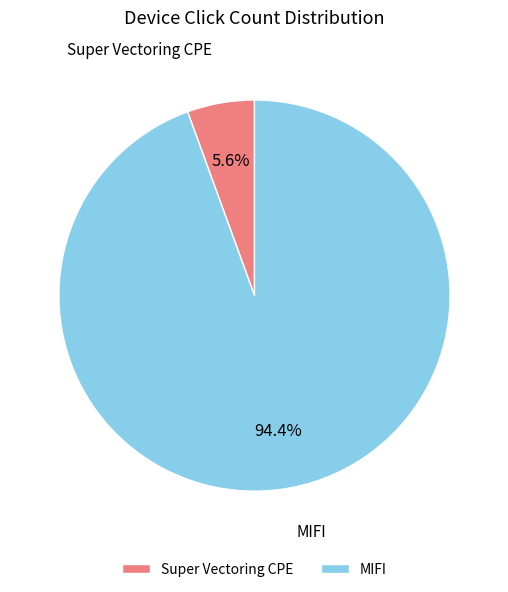

Rank the categories by value from highest to lowest.

MIFI, Super Vectoring CPE